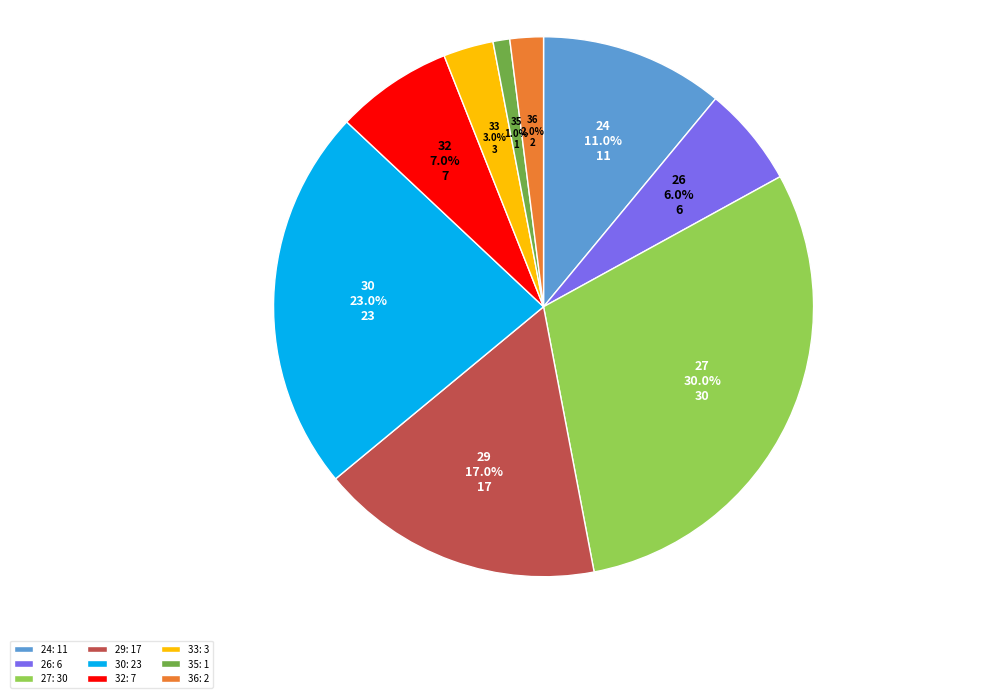

What is the smallest slice in the pie chart?

35